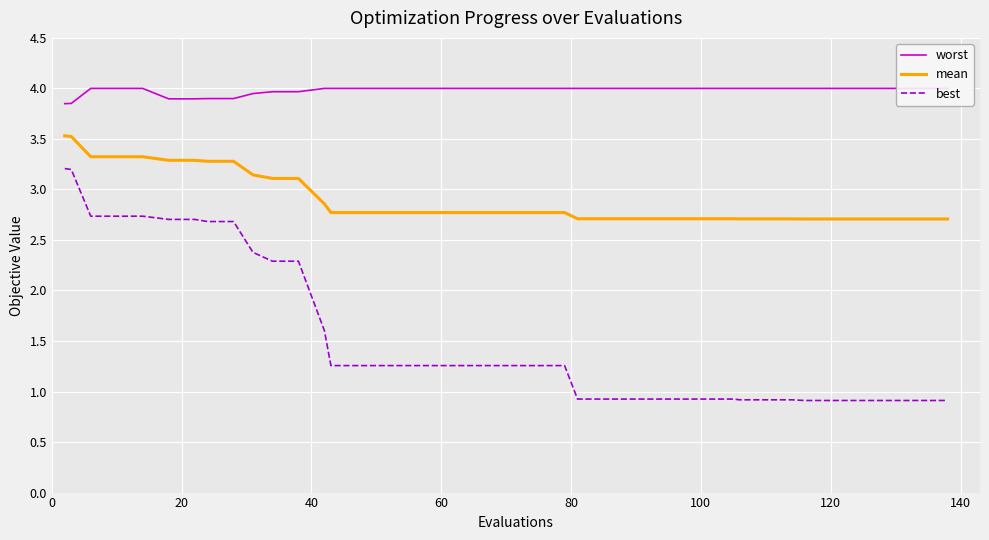

How many data points in best are less than 1?

17